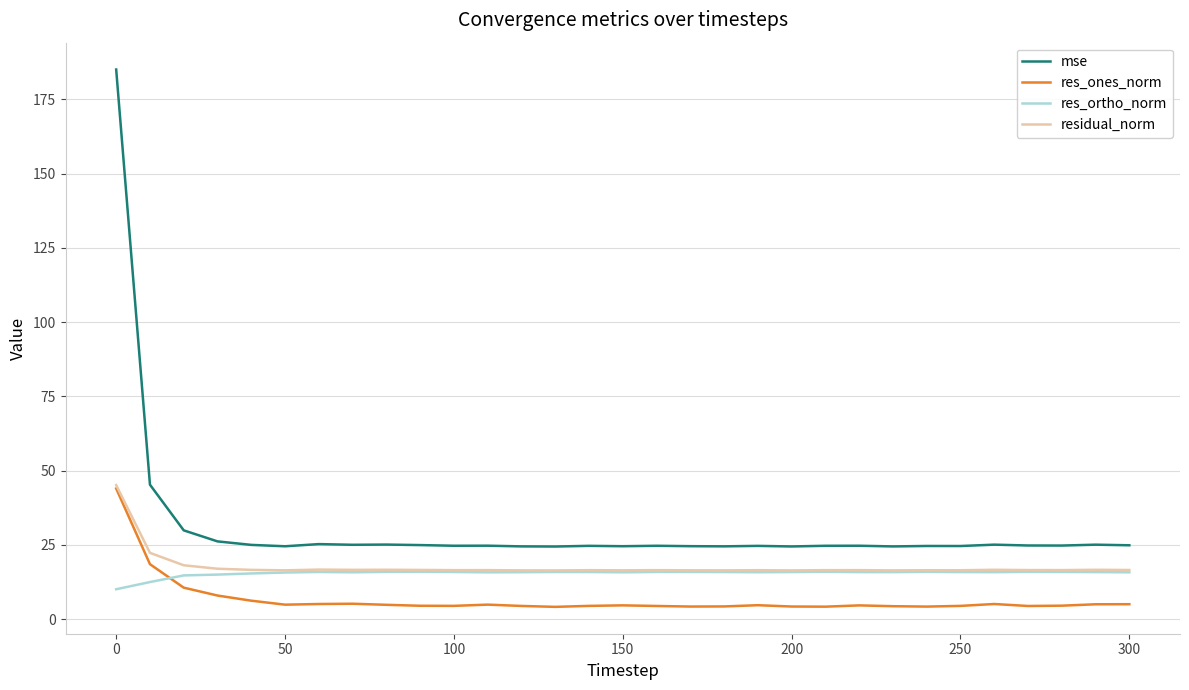

At how many categories does at least one series exceed 84?

1